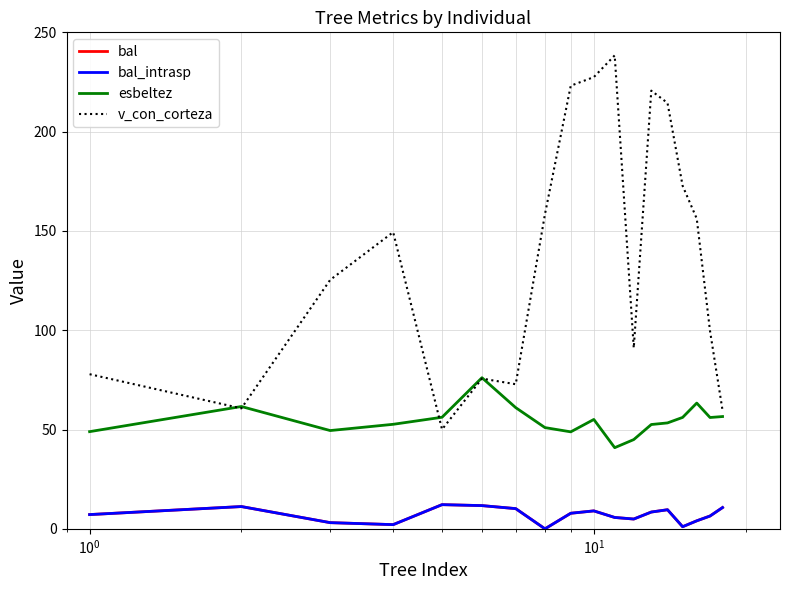

Is this an area chart (filled region under the line)?

No